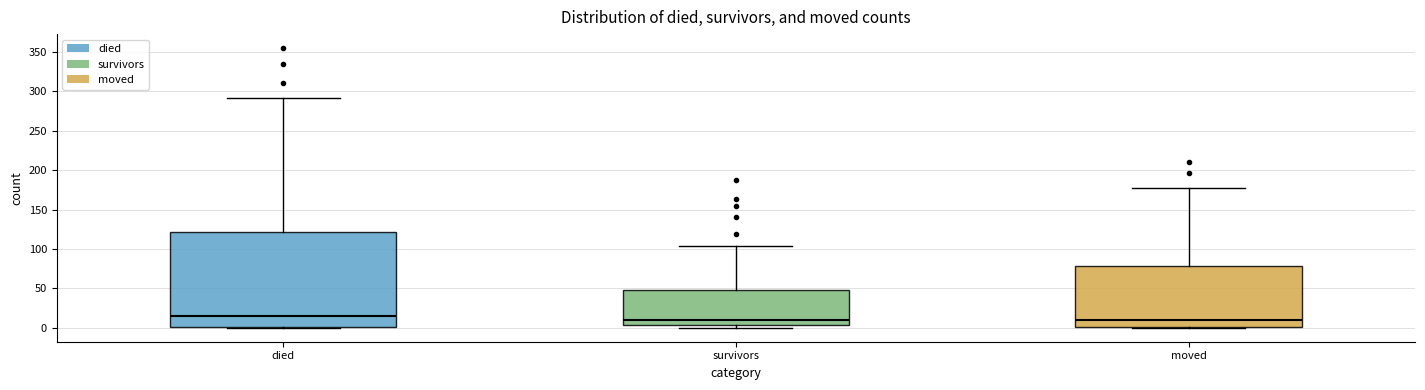

Where is the lower edge of the box for moved on the y-axis? The values are not printed on the chart, so give them approximately, as read against the axis.

0